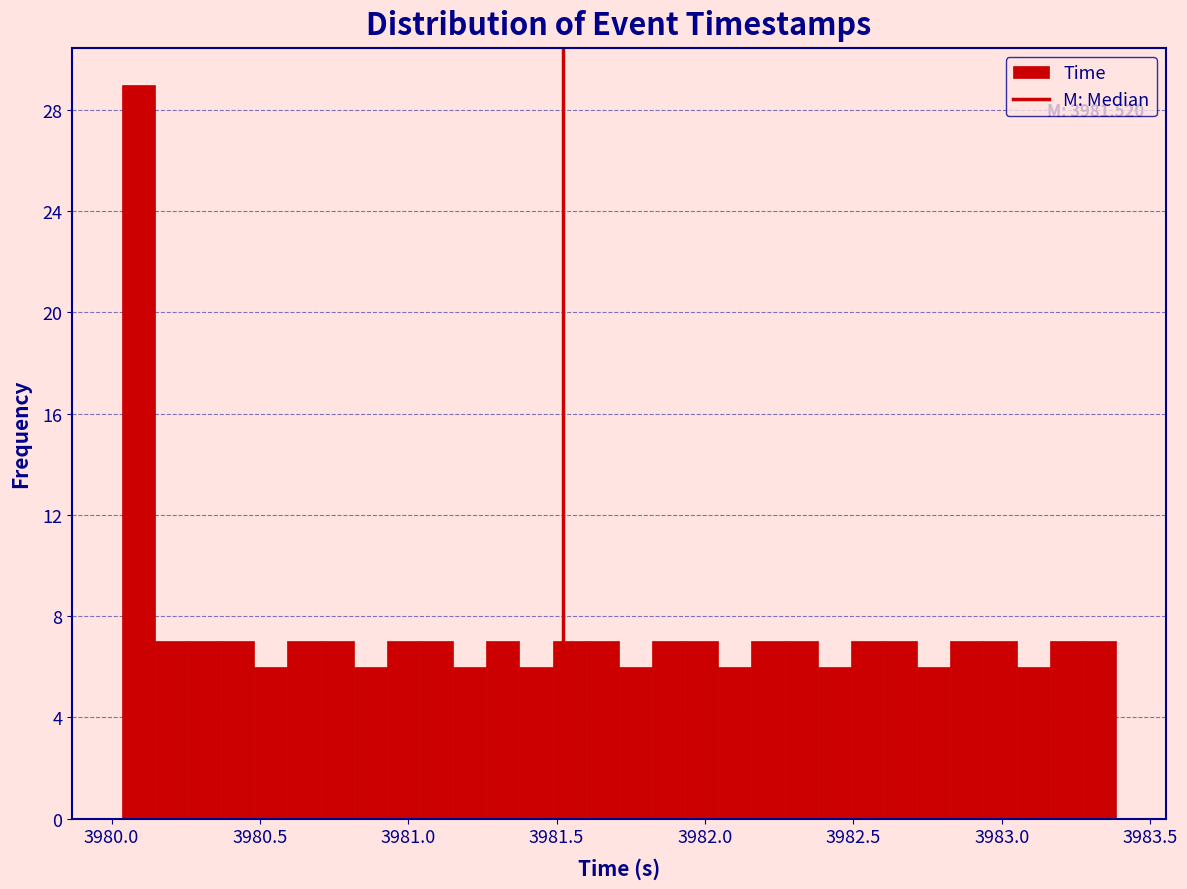

Around what value on the x-axis is the tallest bar? Give the approximate position of its centre, as read against the axis.

3980.10